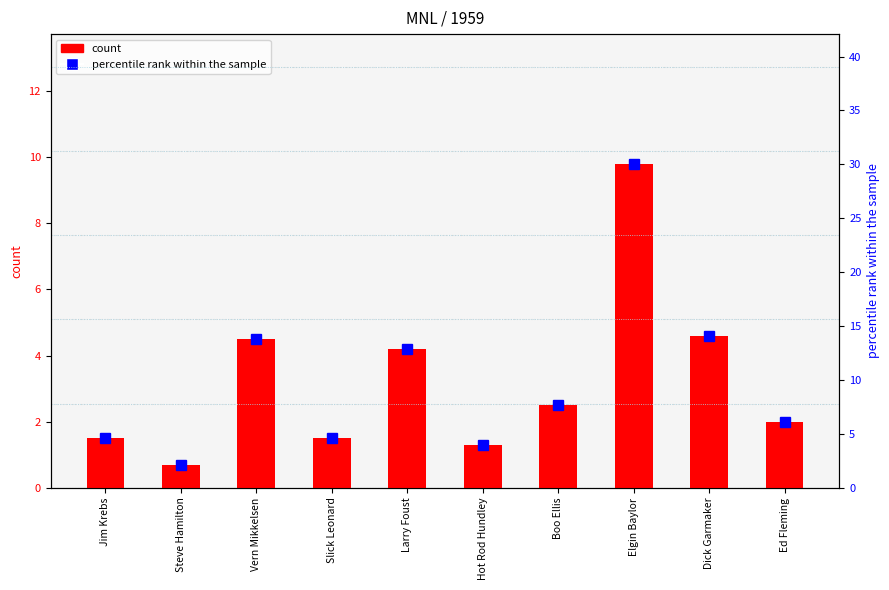

Does the chart contain any negative values?

No